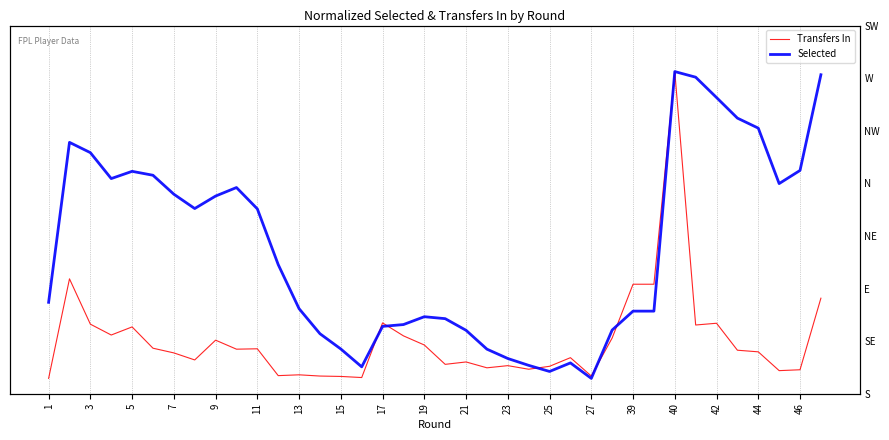

At how many categories does at least one series exceed 0?

38